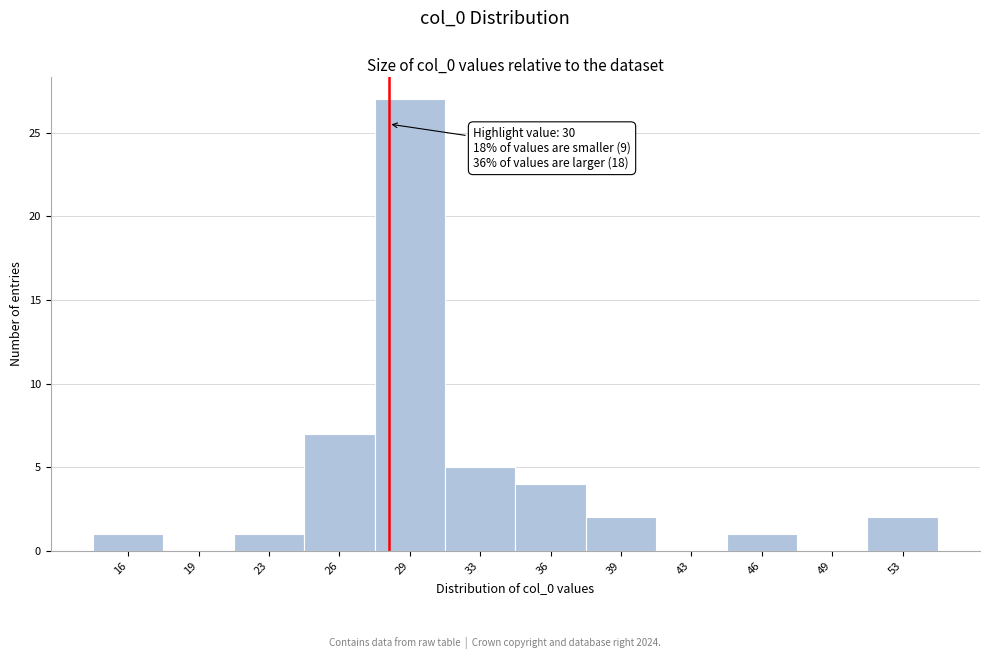

Reading right to left, transcribe all the data shown in this chart.

53=2	49=0	46=1	43=0	39=2	36=4	33=5	29=27	26=7	23=1	19=0	16=1